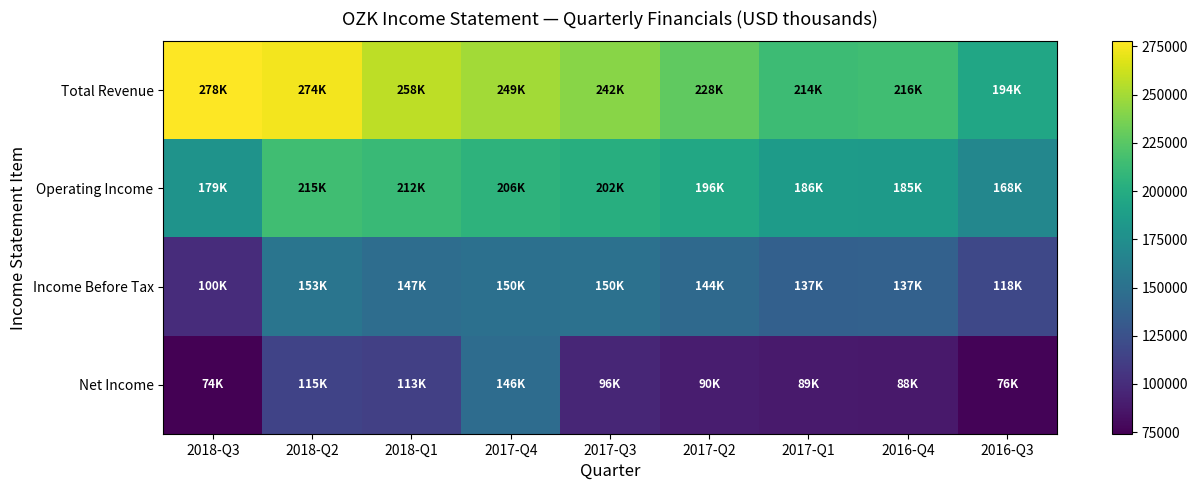

Rank the series by their maximum value, from lowest to highest.

Net Income, Income Before Tax, Operating Income, Total Revenue